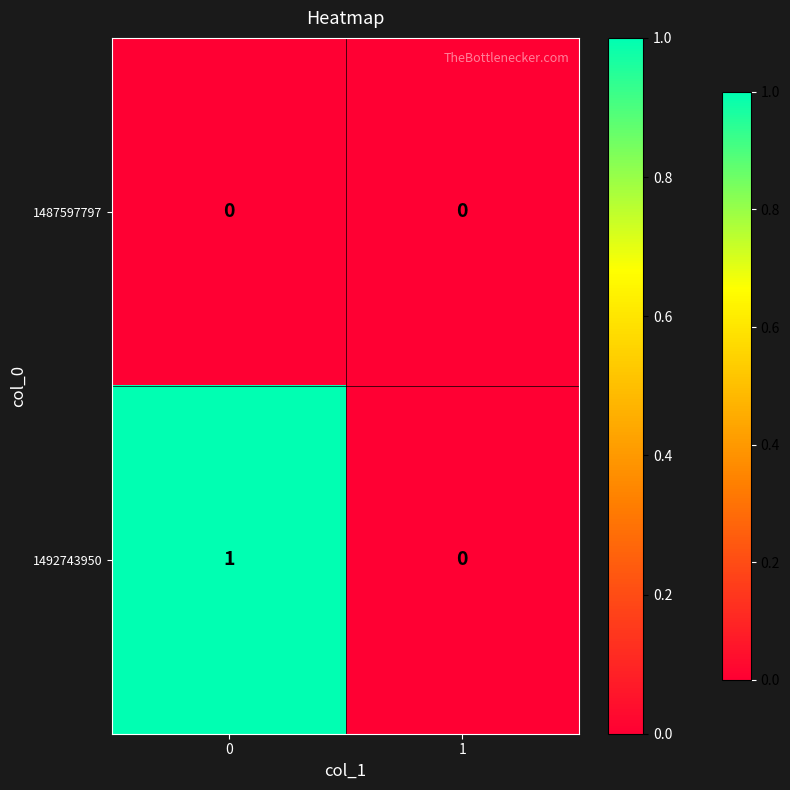

Which series has the widest spread of values?

1492743950